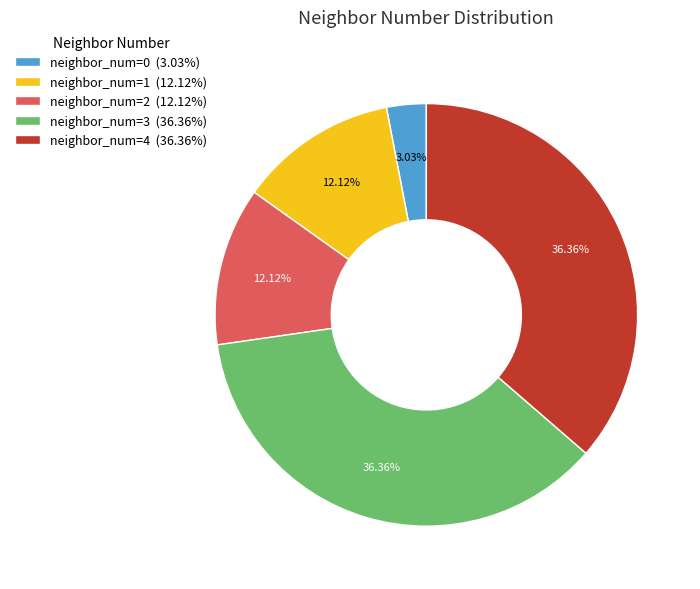

What is the ratio of the value at neighbor_num=2 (12.12%) to the value at neighbor_num=3 (36.36%)?

0.3